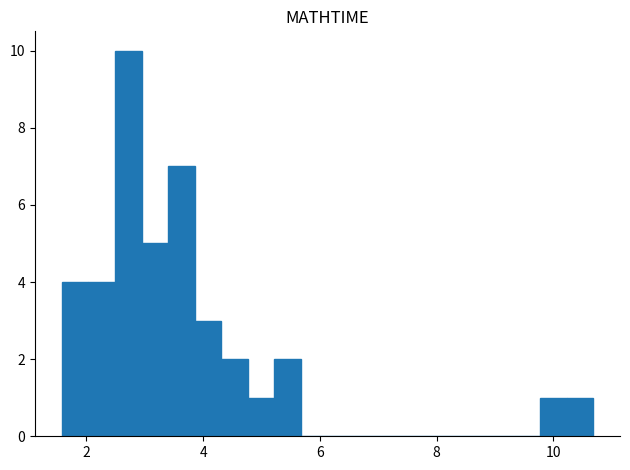

Read against the x-axis, roughly where is the centre of the tallest bar?

2.8